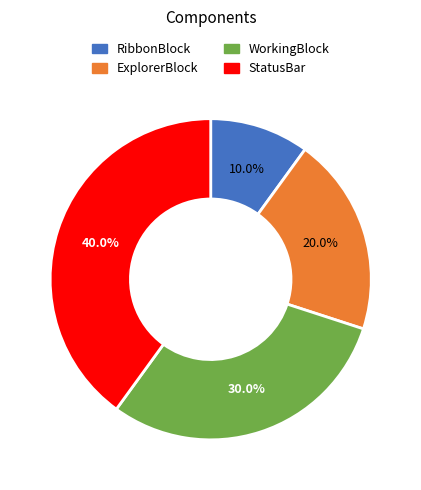

Combined, what portion of the pie is WorkingBlock and ExplorerBlock?

50.0%